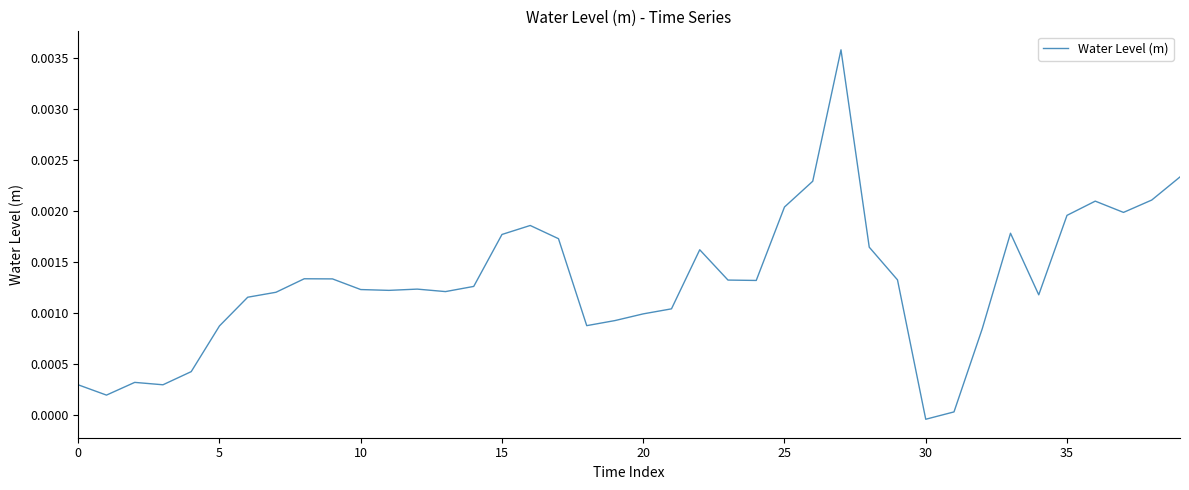

Is this an area chart (filled region under the line)?

No